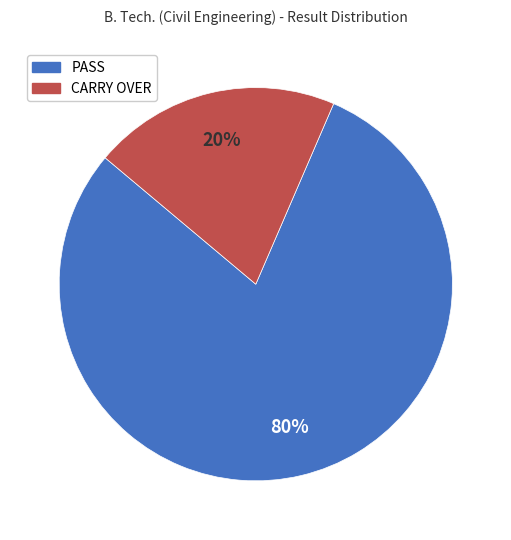

To the nearest percent, what is the combined percentage of CARRY OVER and PASS?

100%